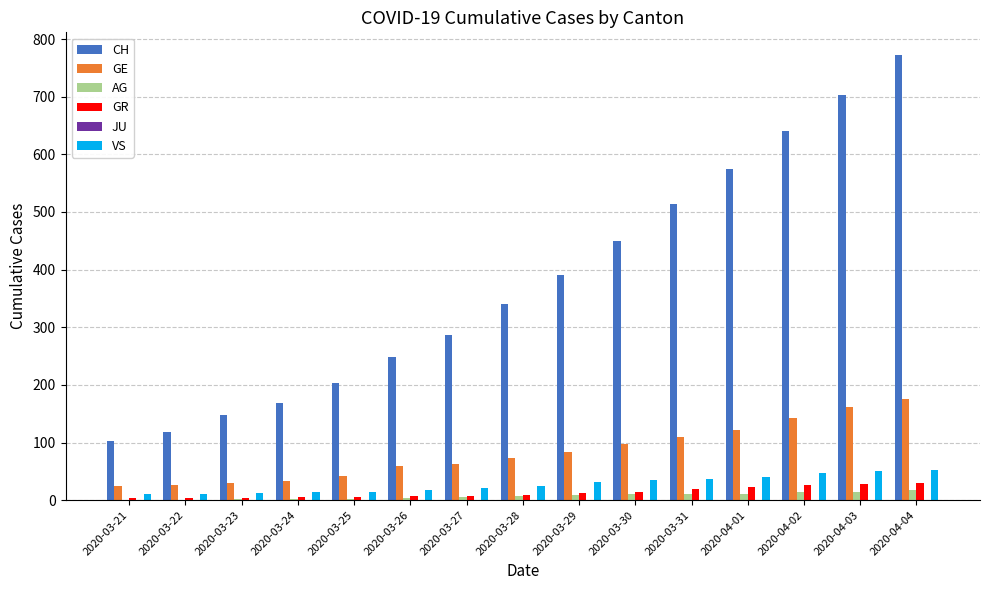

Is the value of GE at 2020-03-30 greater than the value of CH at 2020-03-24?

No